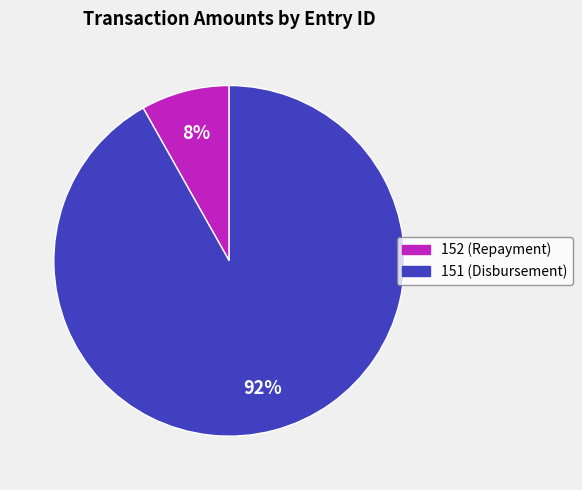

How many segments does this pie chart have?

2